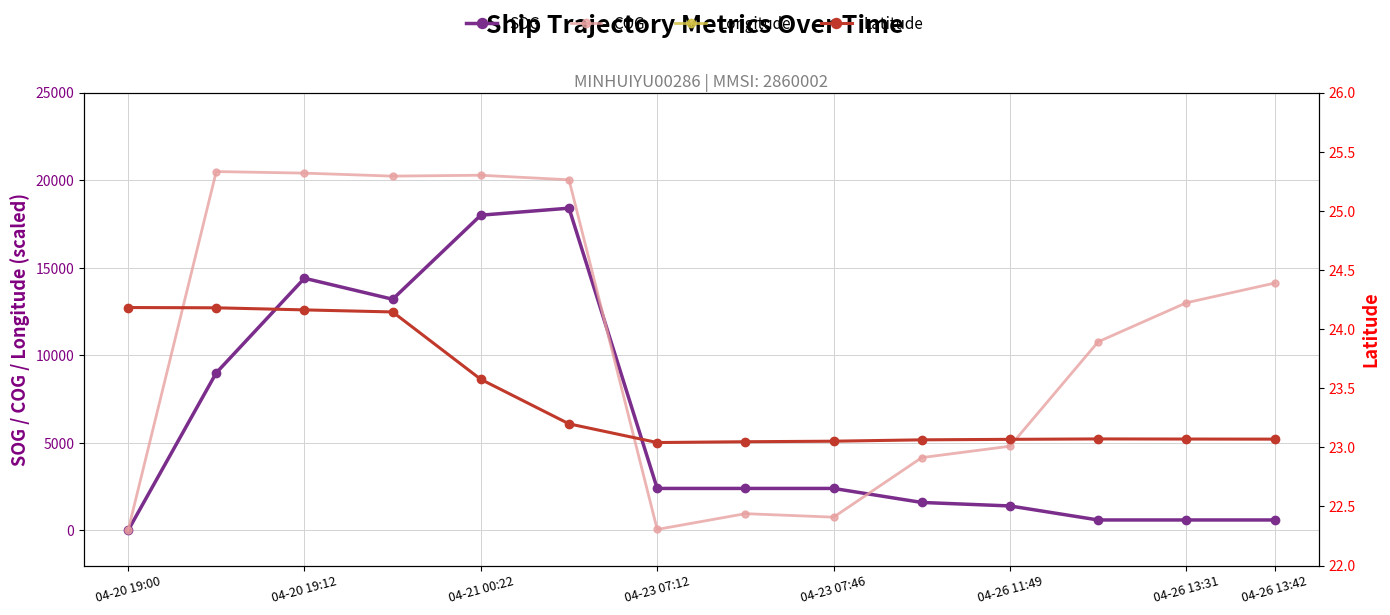

True or false: Longitude and SOG cross at least once.

False